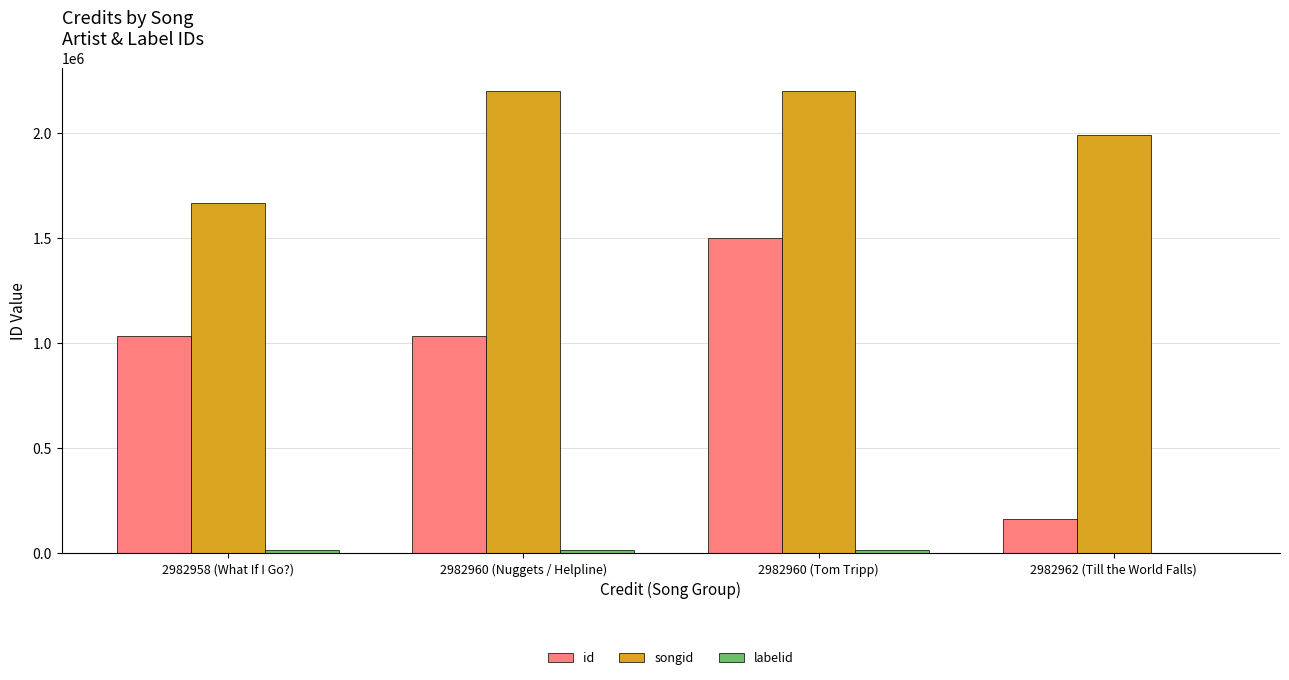

At which category is the sum across all series the highest?

2982960 (Tom Tripp)